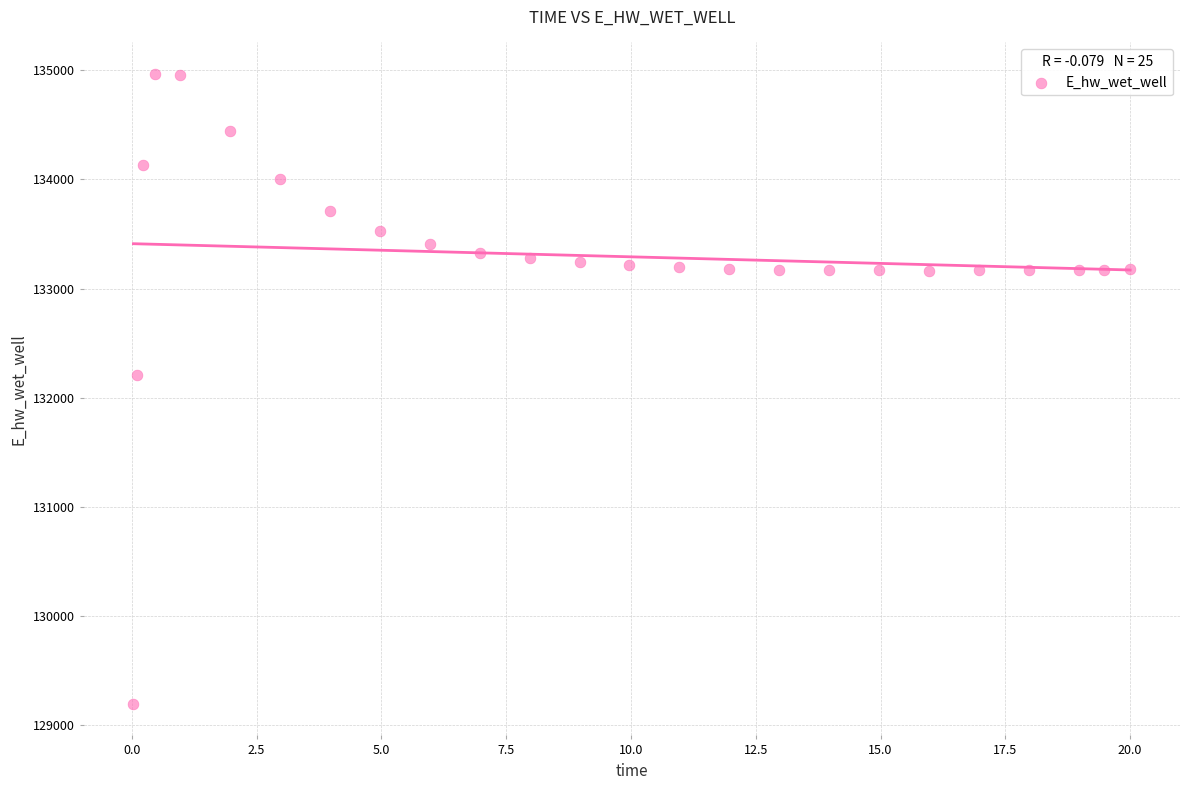

What is the range of X values (max minus min)?

20.0